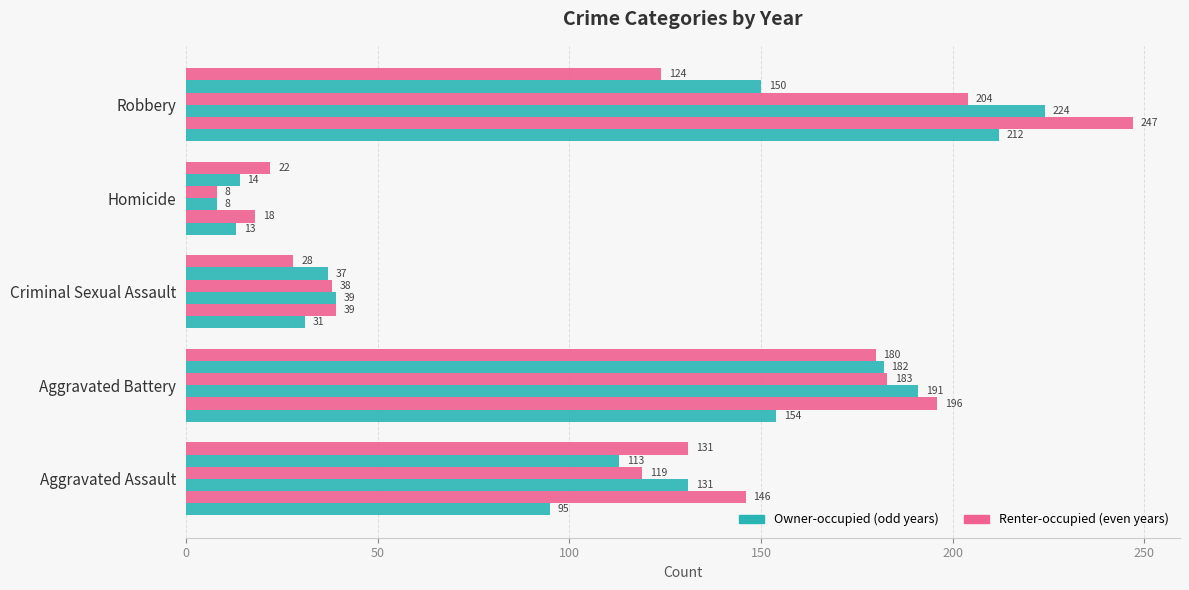

Is it true that 2016 equals 247 at Robbery?

True